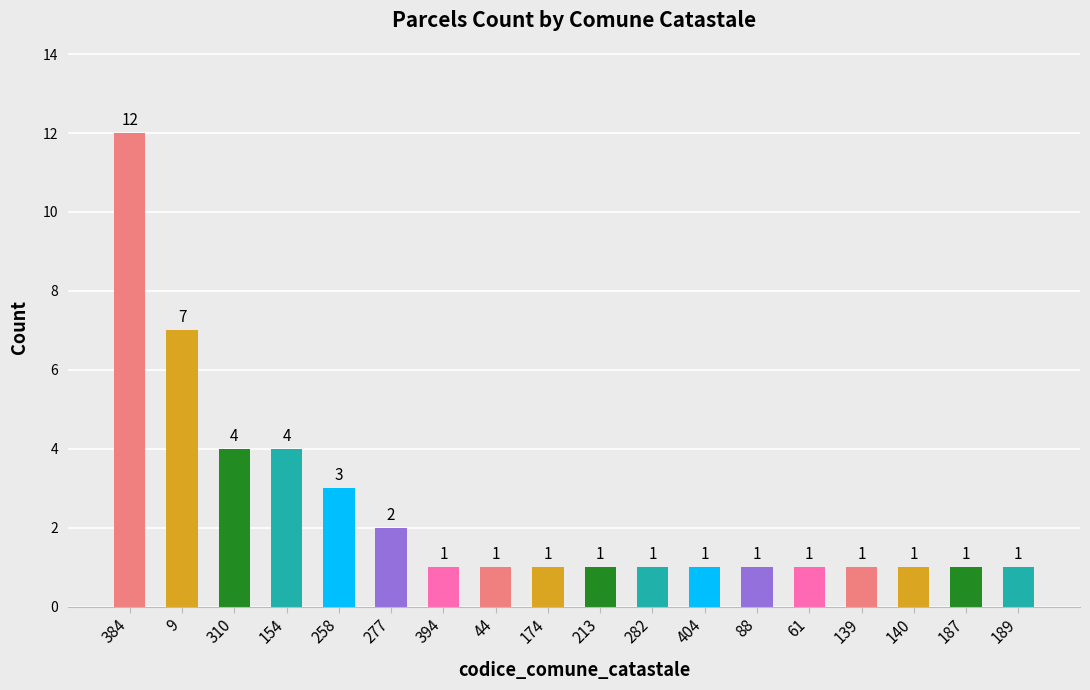

What is the average value?

2